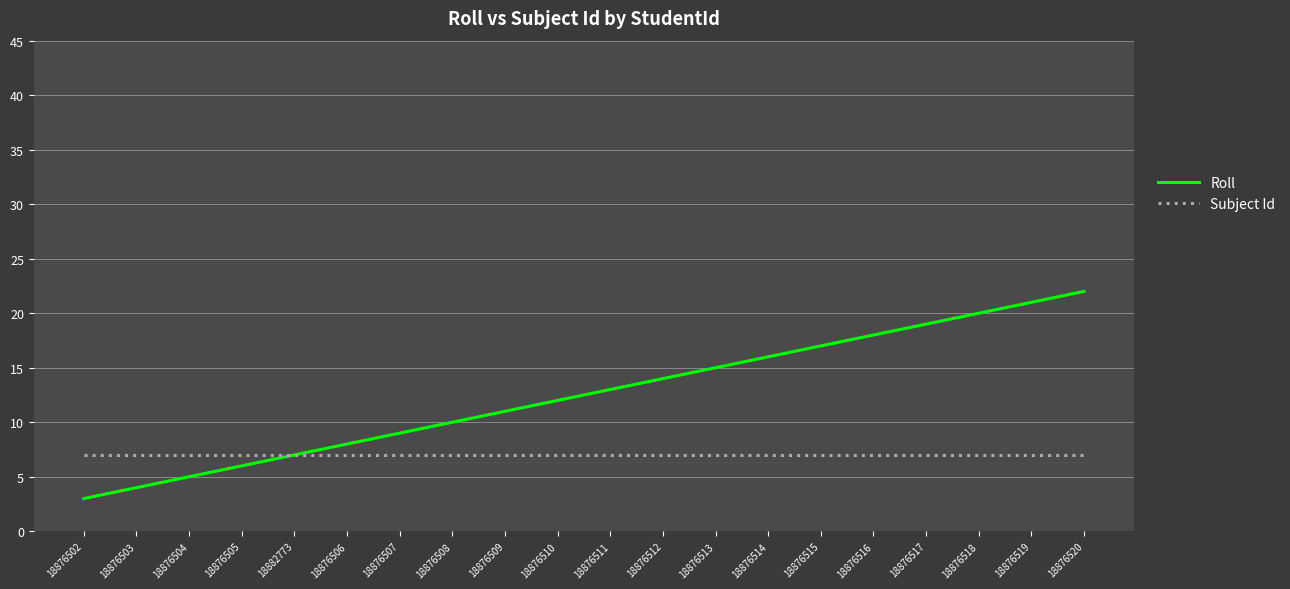

Rank the series by their average value, from highest to lowest.

Roll, Subject Id